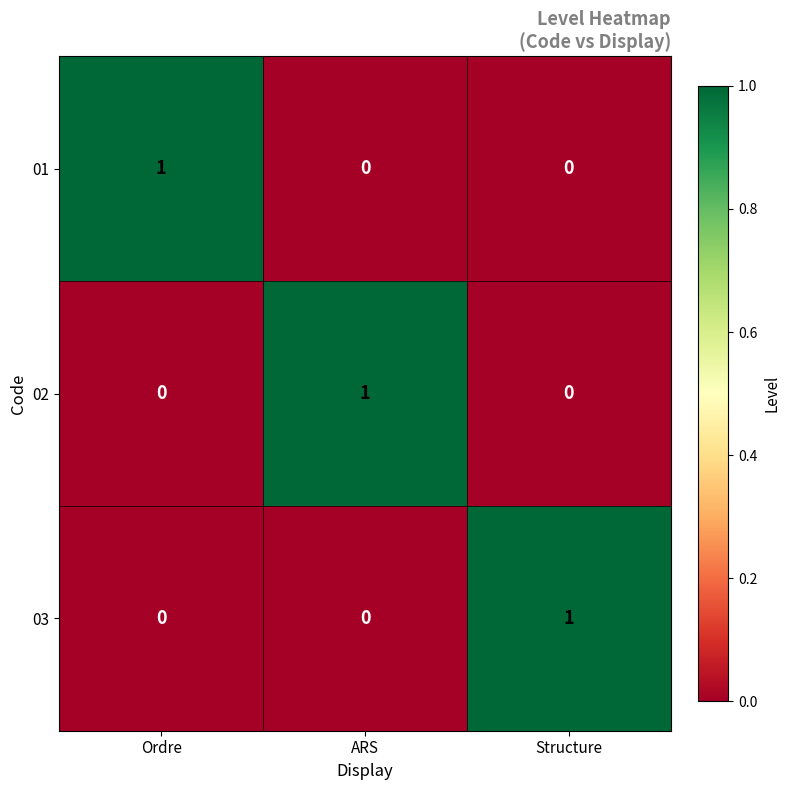

Count the 02 values in the range 0 to 1.

3